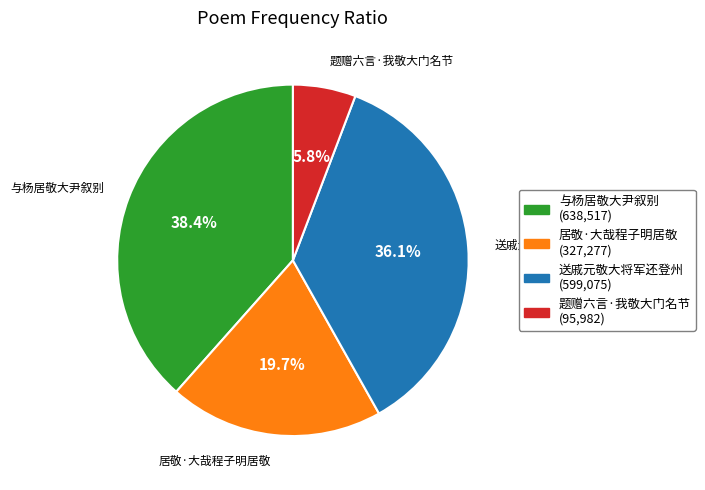

How many segments does this pie chart have?

4